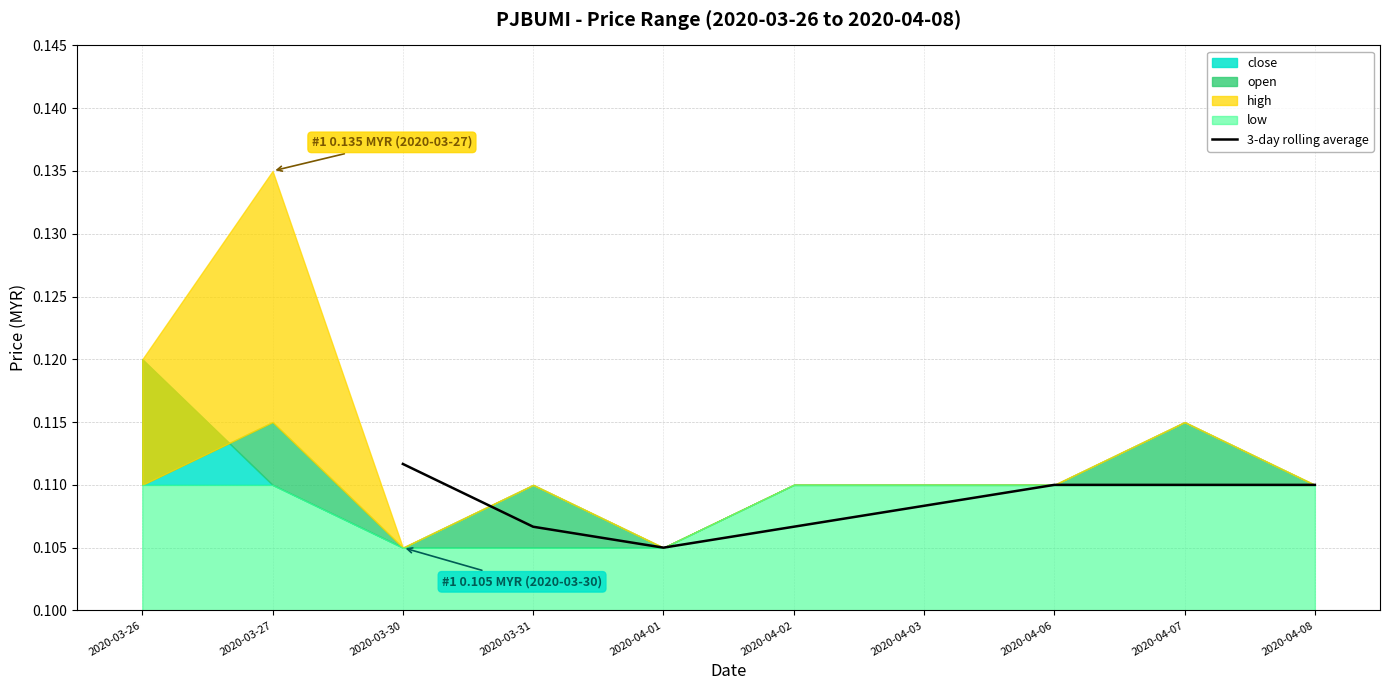

The value of 3-day rolling average at 2020-04-02 is 0.2. True or false?

False